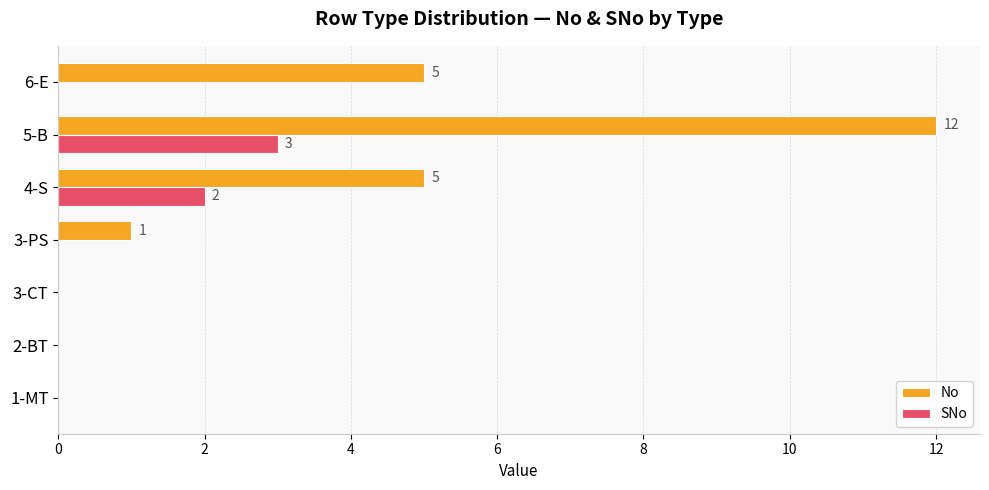

What are all the series names shown in the legend?

No, SNo